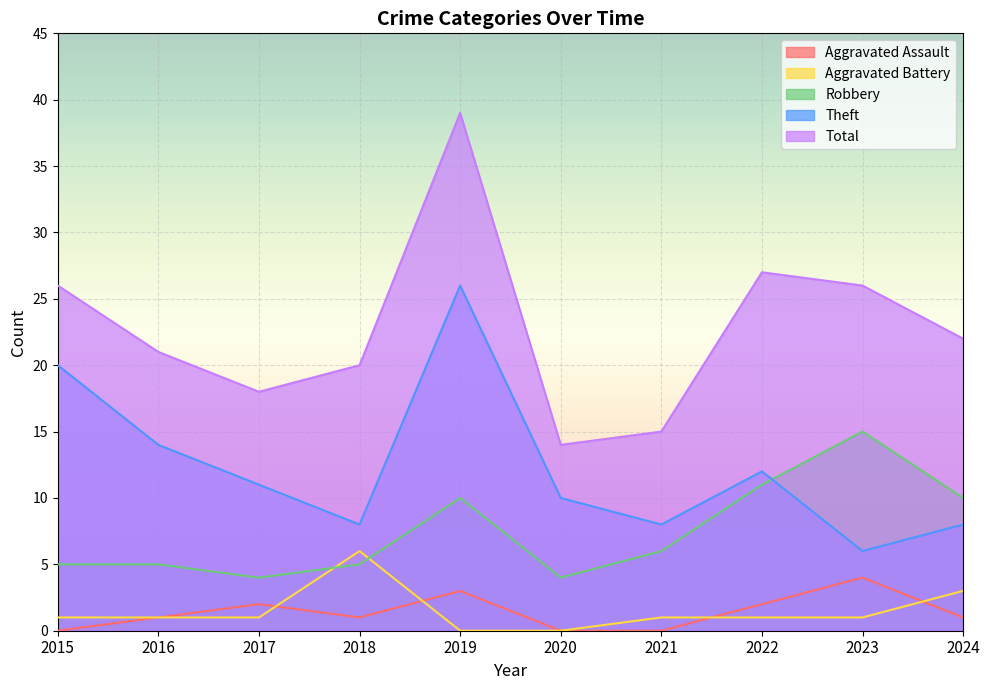

What is the sum of the Aggravated Battery values at 2018 and 2020?

6